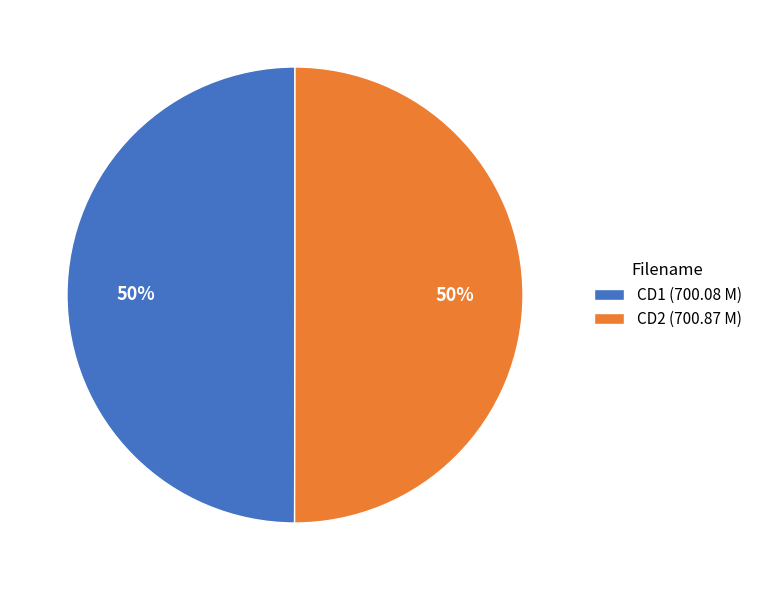

Is the sum of CD1 (700.08 M) and CD2 (700.87 M) greater than half?

Yes